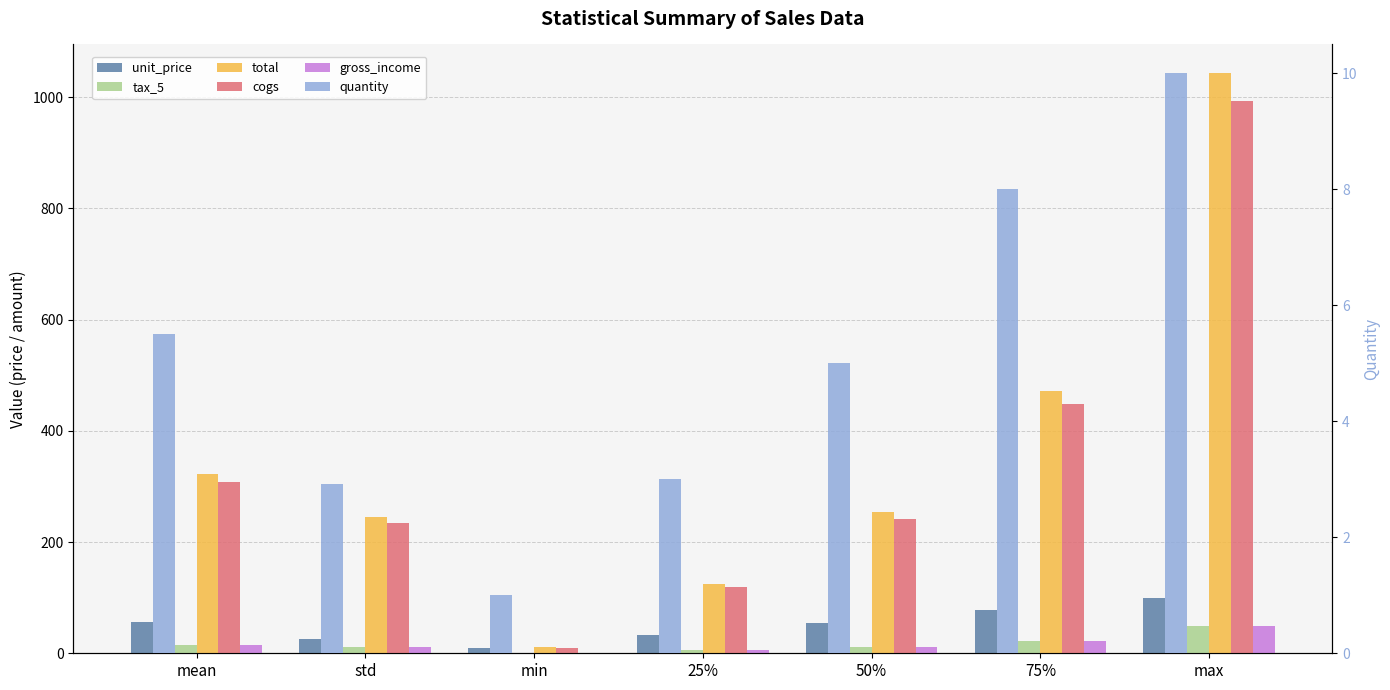

Where does the cogs series first go above 241?

mean